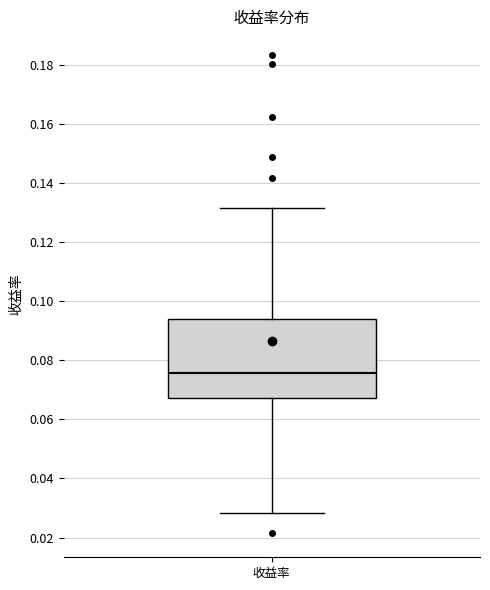

Read this box plot against the y-axis: the position of the median line, the range covered by the box, and the ends of both whiskers. The values are not printed on the chart, so give them approximately, as read against the axis.

median 0.076, box 0.068 to 0.094, whiskers 0.028 to 0.132